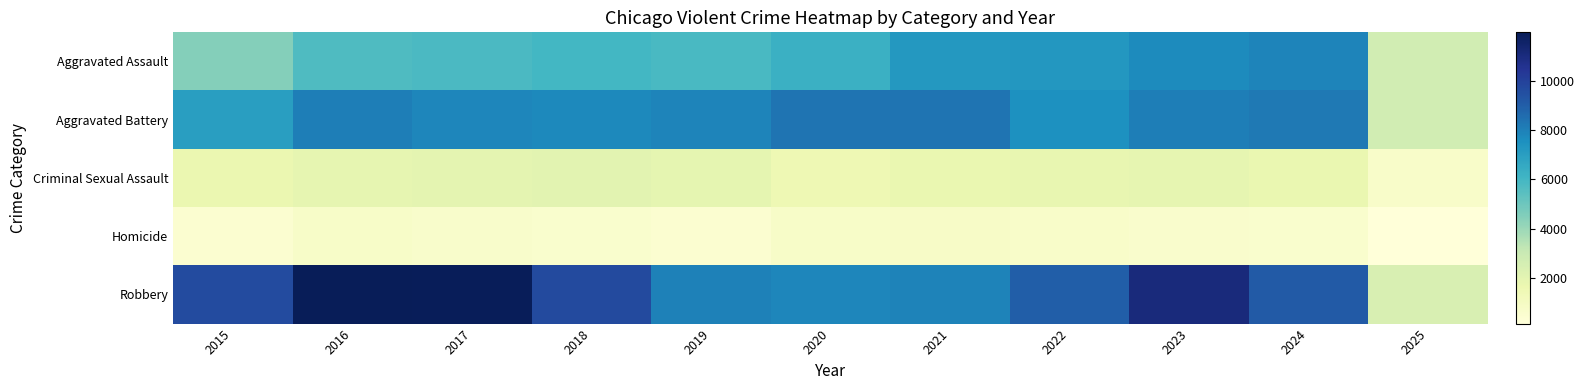

Reading left to right, extract all data points from this chart.

Aggravated Assault: 2015=4480	2016=5713	2017=5793	2018=6002	2019=5841	2020=6265	2021=7242	2022=7281	2023=7712	2024=7900	2025=2697
Aggravated Battery: 2015=7018	2016=8085	2017=7845	2018=7734	2019=7858	2020=8320	2021=8346	2022=7494	2023=8079	2024=8184	2025=2725
Criminal Sexual Assault: 2015=1711	2016=1867	2017=1993	2018=2051	2019=1929	2020=1505	2021=1755	2022=1835	2023=1866	2024=1765	2025=731
Homicide: 2015=496	2016=786	2017=672	2018=588	2019=499	2020=787	2021=806	2022=728	2023=632	2024=587	2025=160
Robbery: 2015=9638	2016=11960	2017=11881	2018=9681	2019=7995	2020=7855	2021=7920	2022=8965	2023=11052	2024=9121	2025=2442